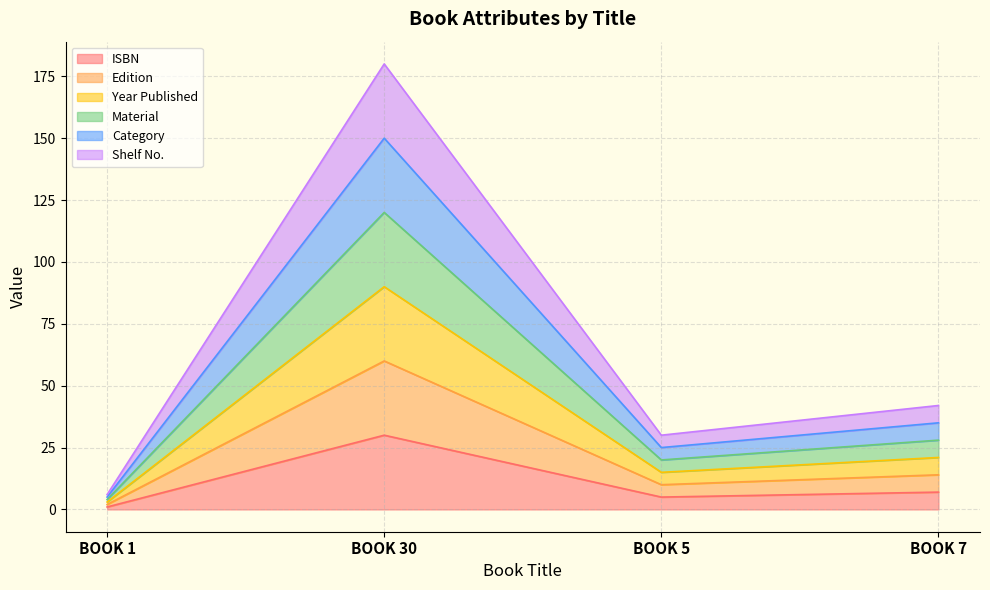

True or false: Material and Category intersect in this chart.

False